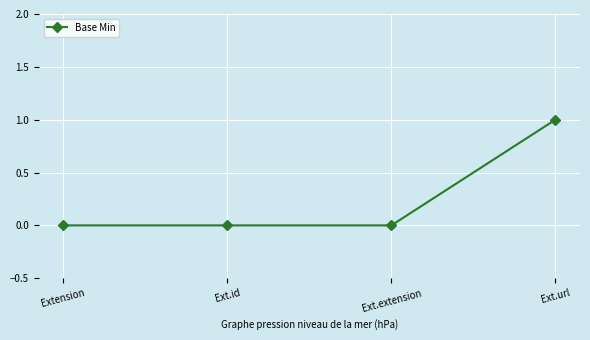

Count the number of categories in the chart.

4